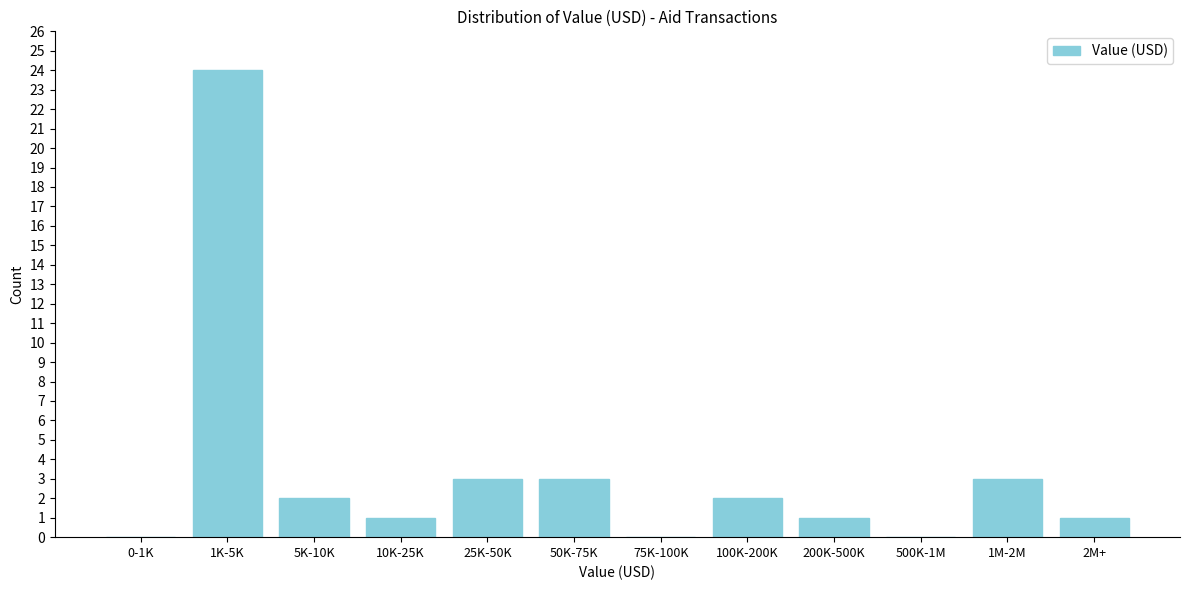

Reading left to right, extract all data points from this chart.

0-1K=0	1K-5K=24	5K-10K=2	10K-25K=1	25K-50K=3	50K-75K=3	75K-100K=0	100K-200K=2	200K-500K=1	500K-1M=0	1M-2M=3	2M+=1